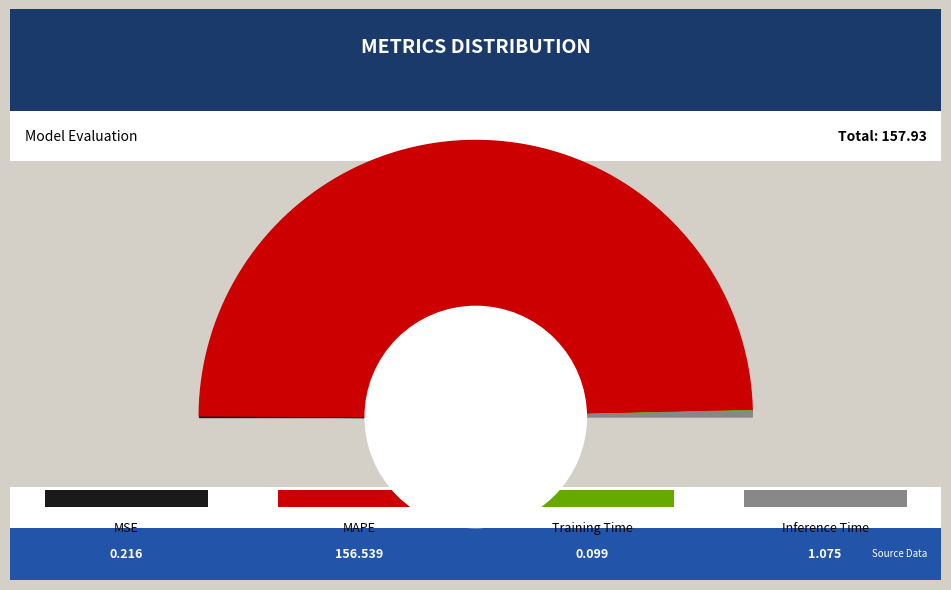

To the nearest percent, what percentage of the pie is MAPE?

99%